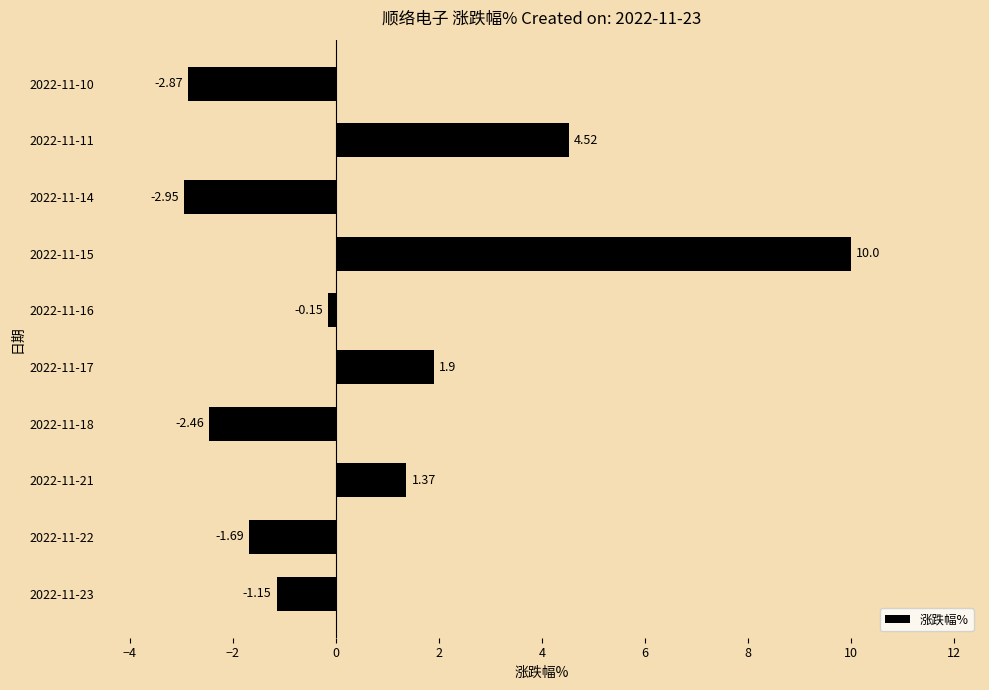

How many distinct data groups are displayed?

1